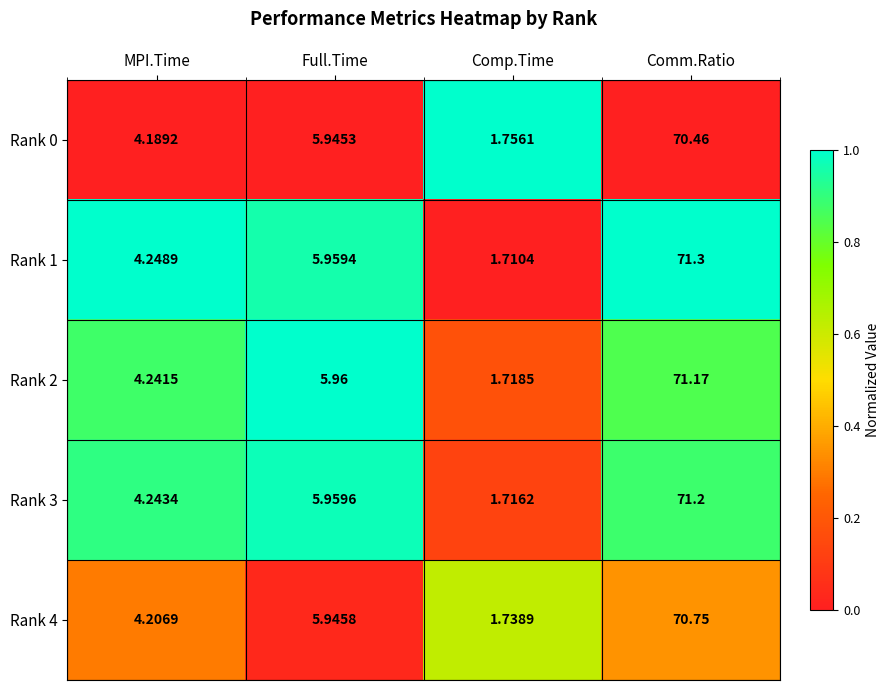

At which label does Rank 2 reach its peak?

Comm.Ratio